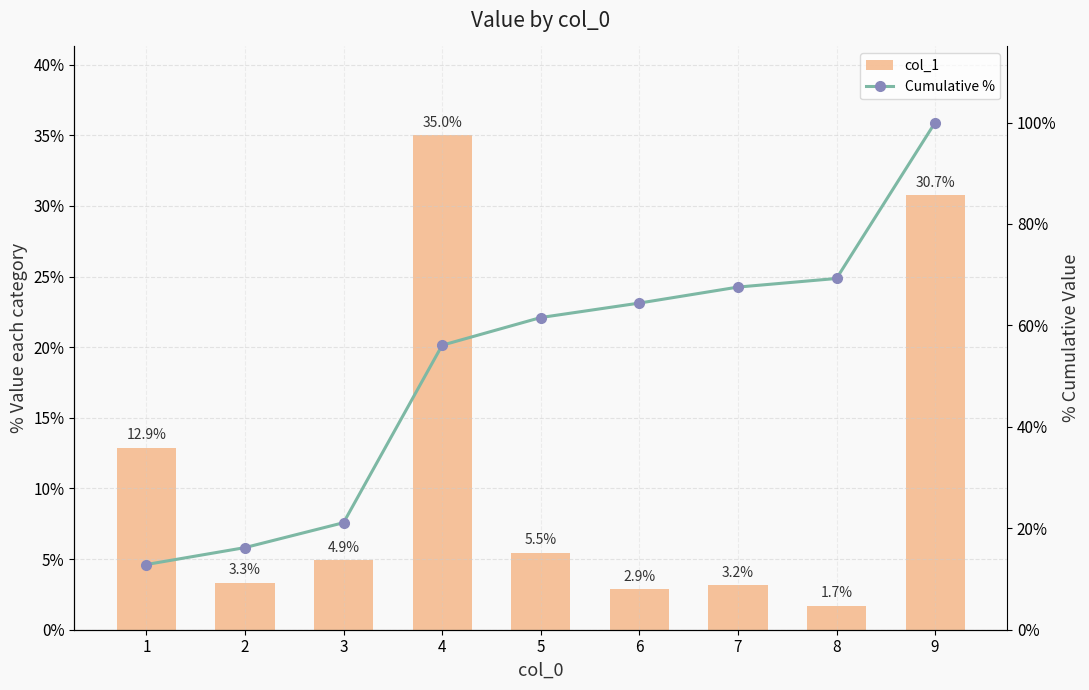

What is the approximate value of Cumulative % at 5?

61.6